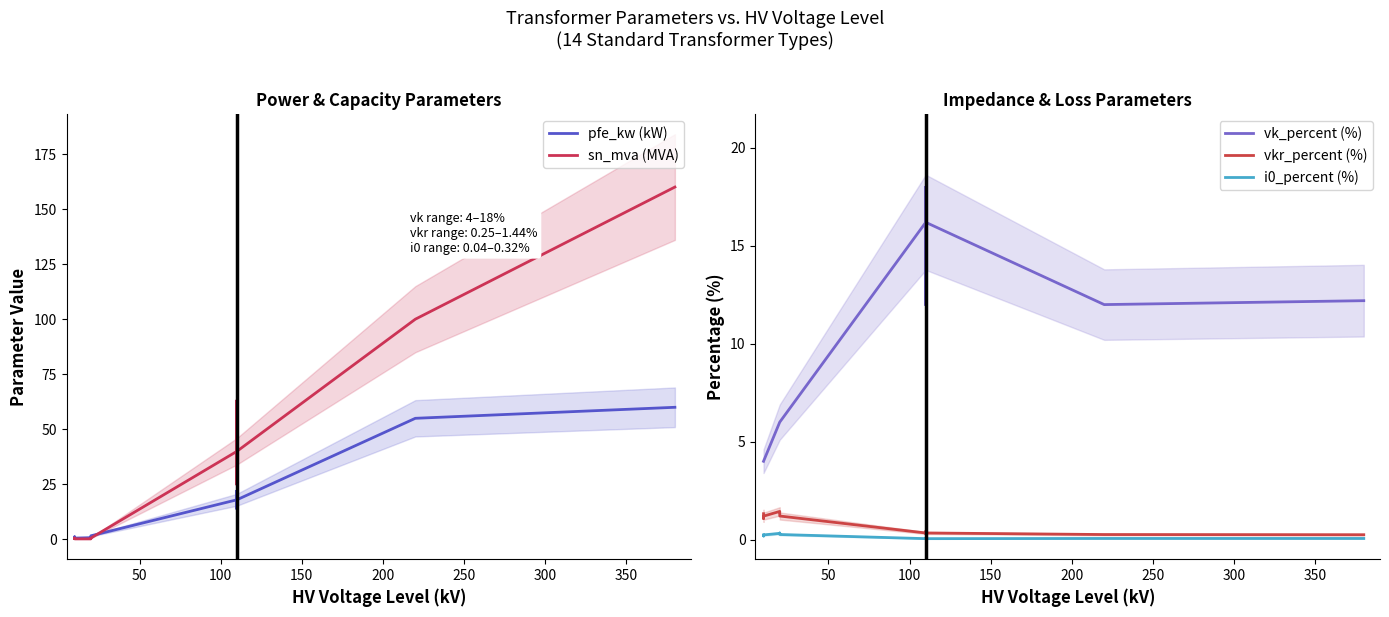

Which series has the largest total across all categories?

sn_mva (MVA)